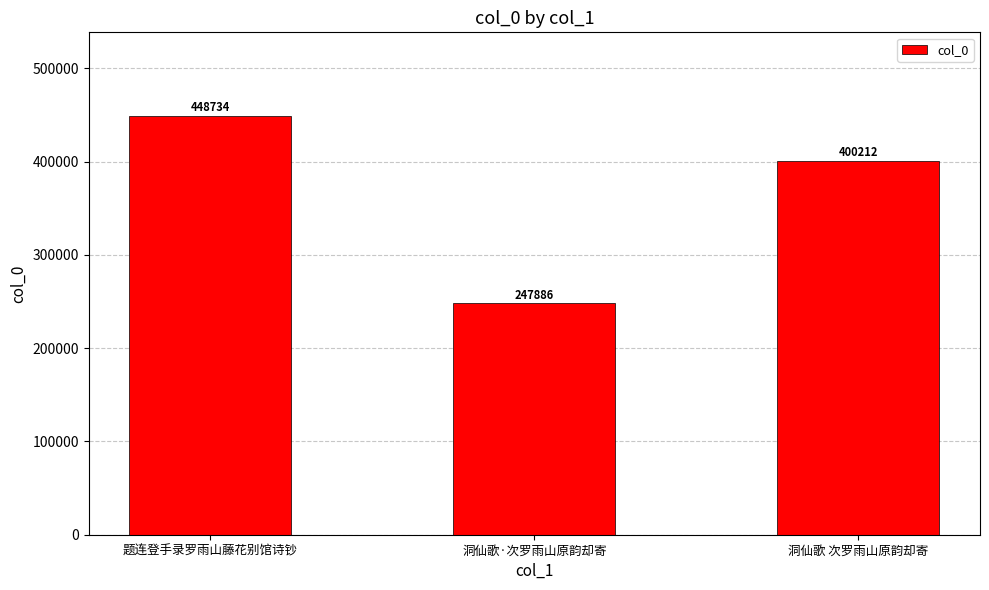

What is the average value?

365611